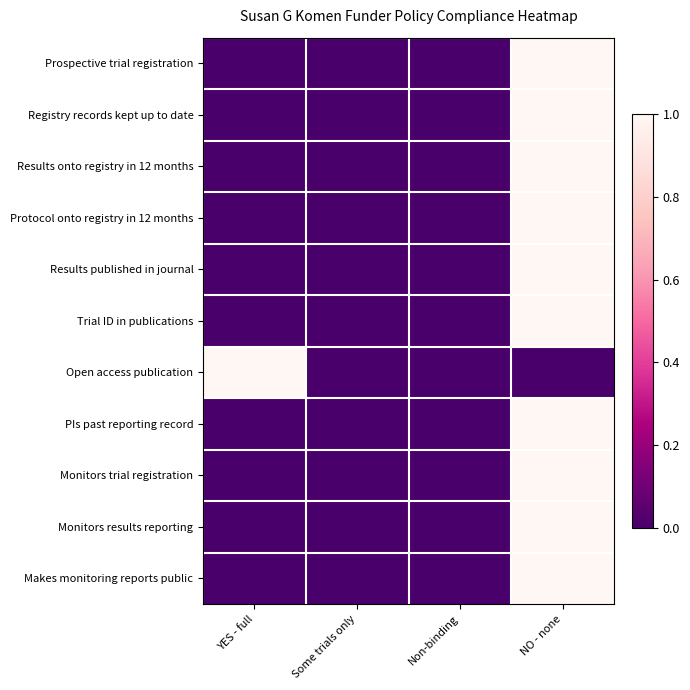

At which category is the sum across all series the highest?

NO - none